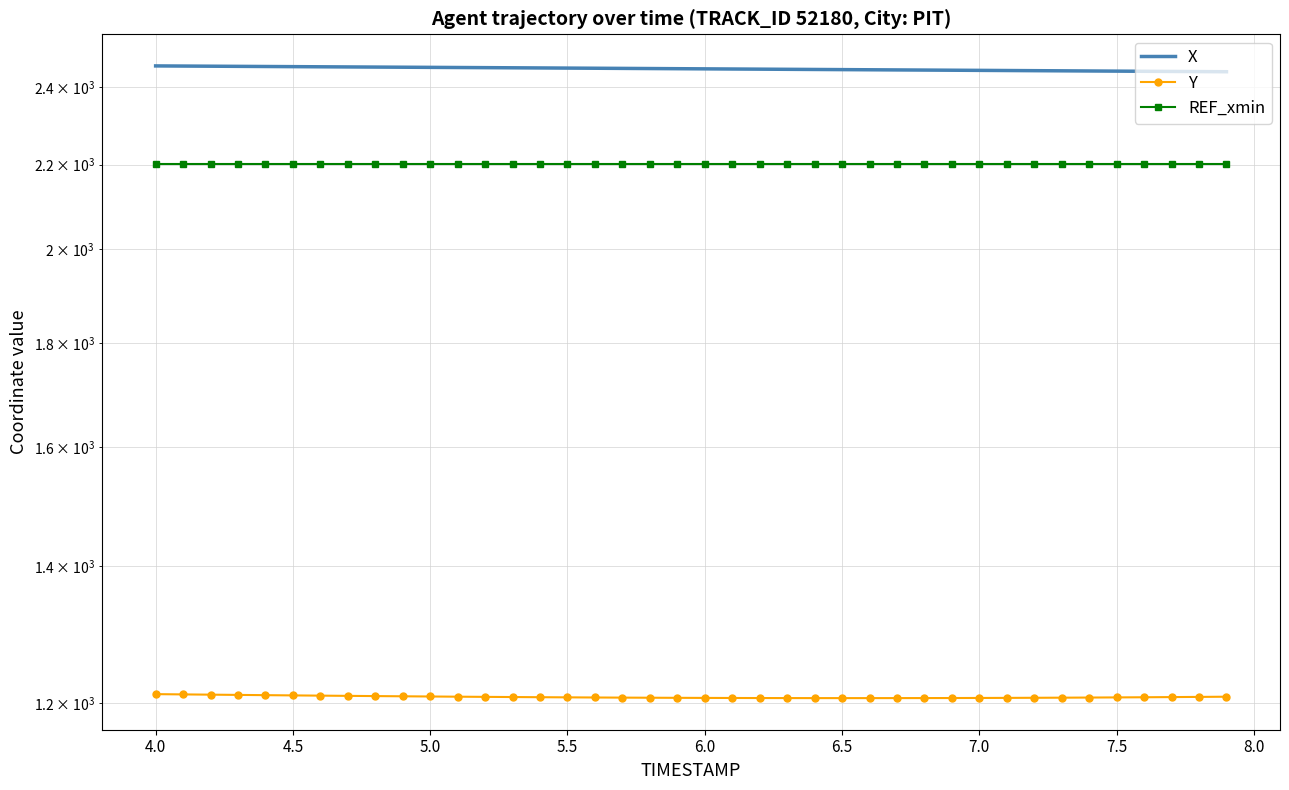

Is the value of Y at 16 greater than the value of X at 33?

No